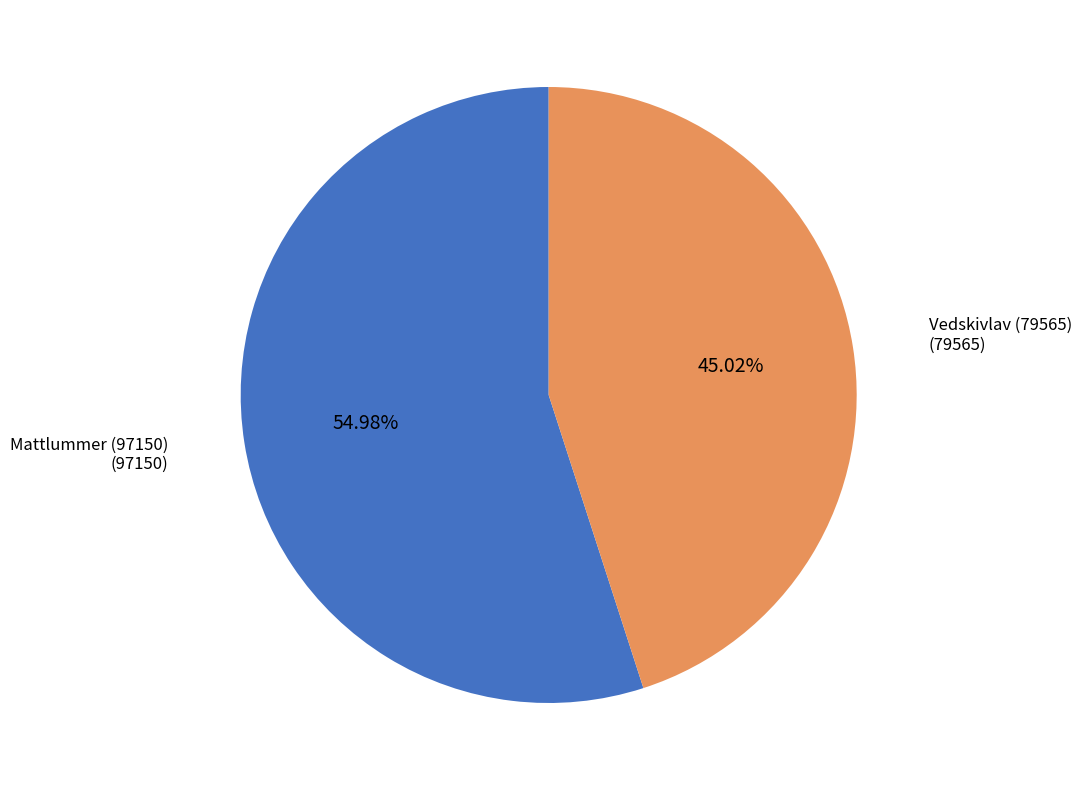

Combined, what portion of the pie is Vedskivlav (79565) and Mattlummer (97150)?

100.0%